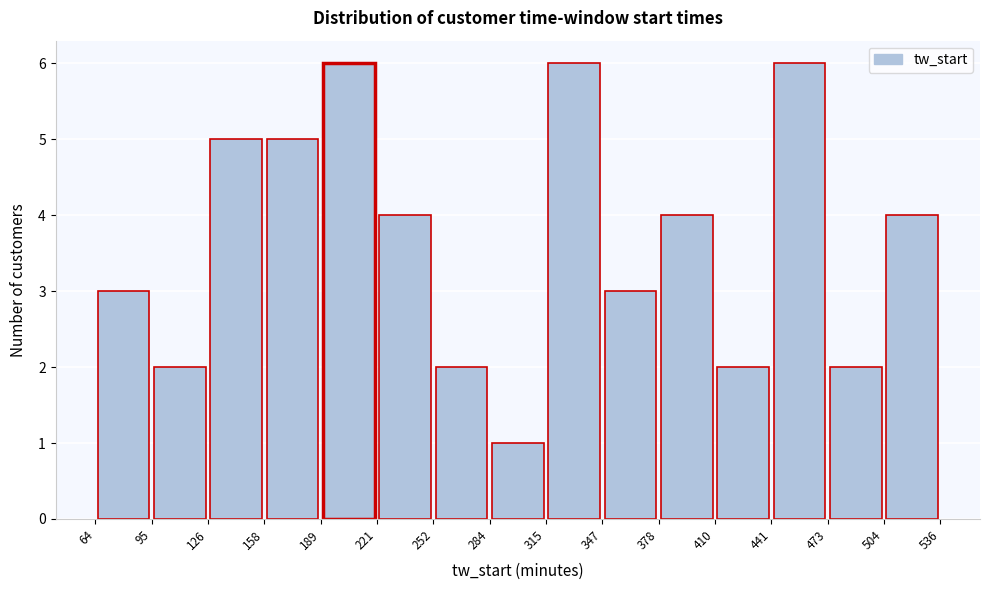

How tall is the bar that spans 221 to 252 on the x-axis? The values are not printed on the chart, so give them approximately, as read against the axis.

4